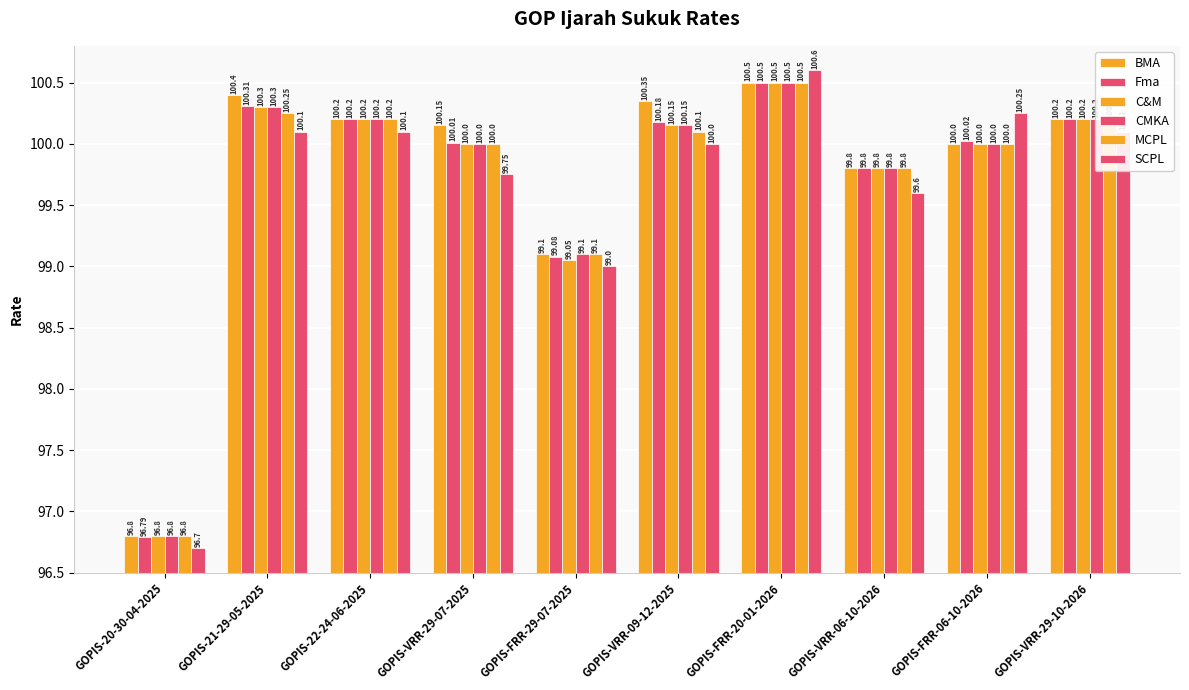

What is the difference between the maximum and minimum values in the Fma series?

3.7